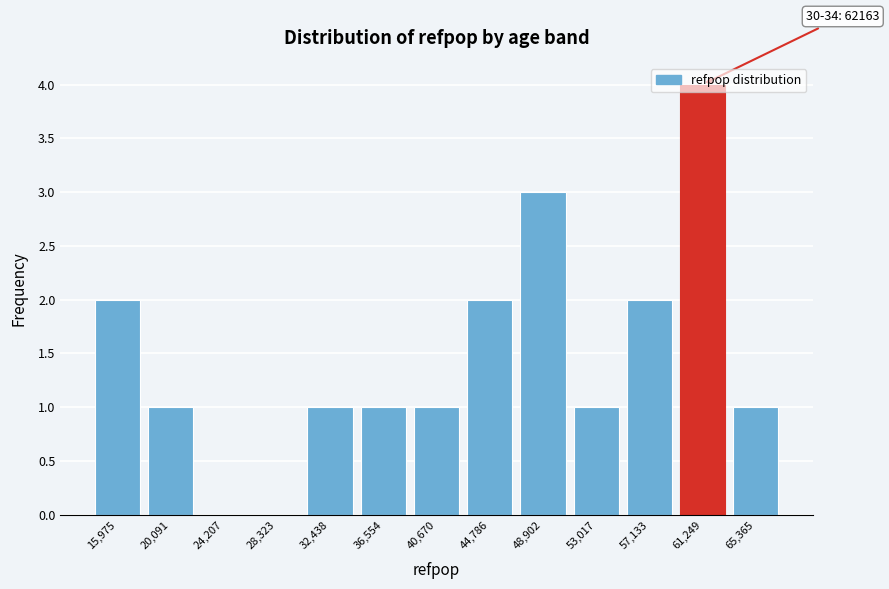

Over which range of the x-axis is the bar tallest?

59000 to 63500